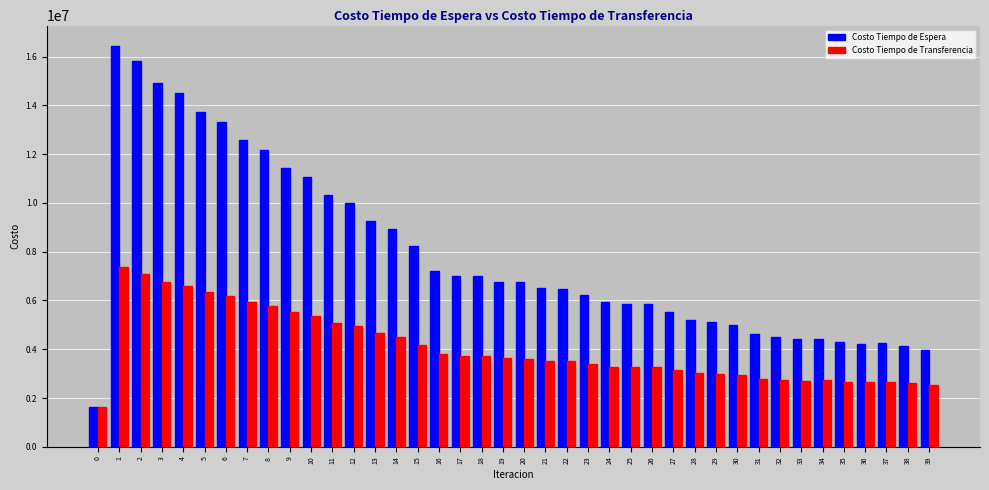

What is the minimum value shown in the chart?

1644169.4